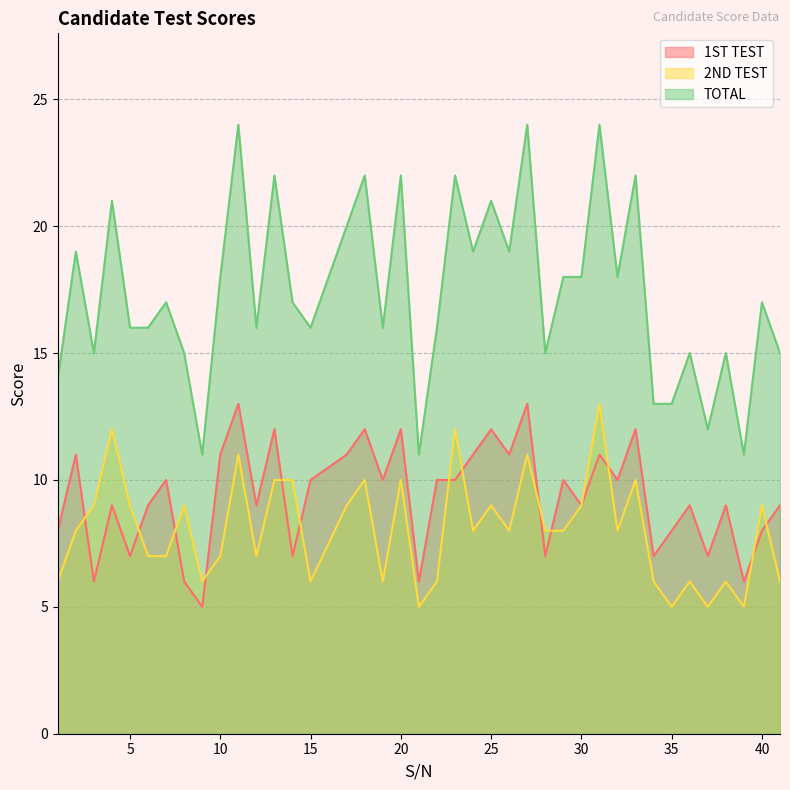

What is the sum of the 2ND TEST values at 30 and 35?

14